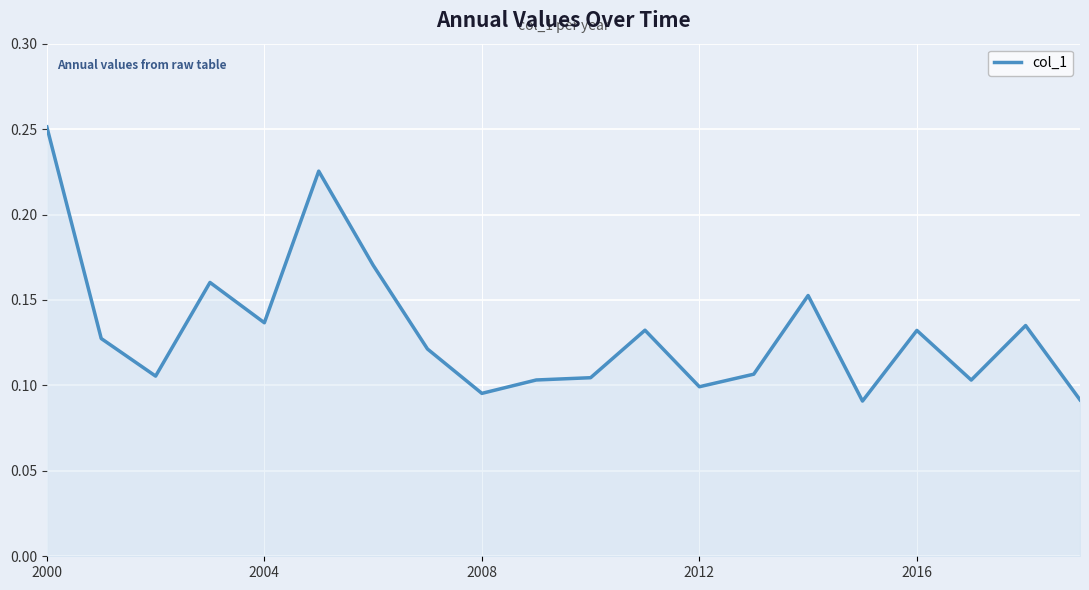

What is the difference between the second highest and second lowest values?

0.1